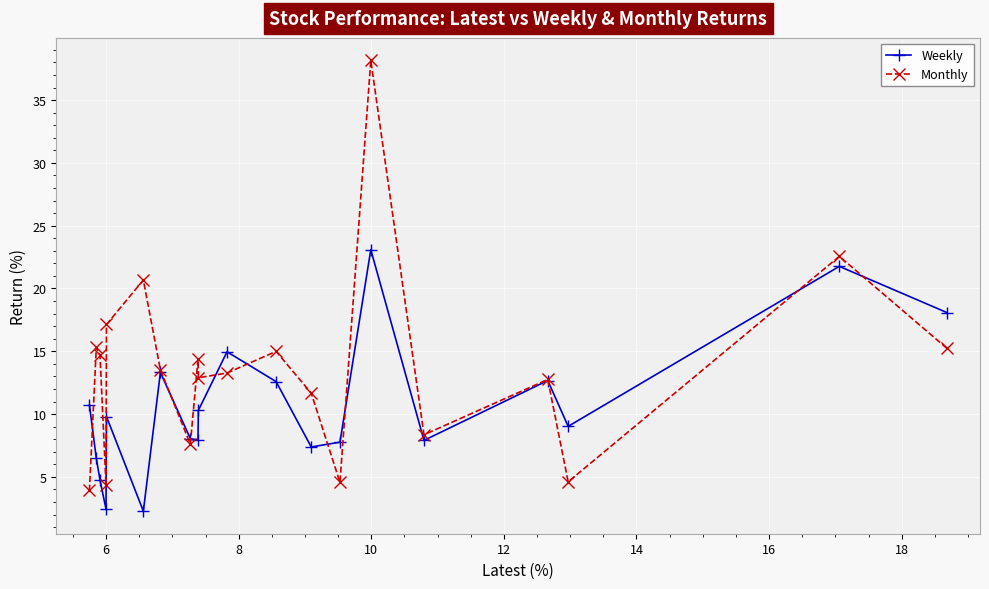

Which series has the largest total across all categories?

Monthly